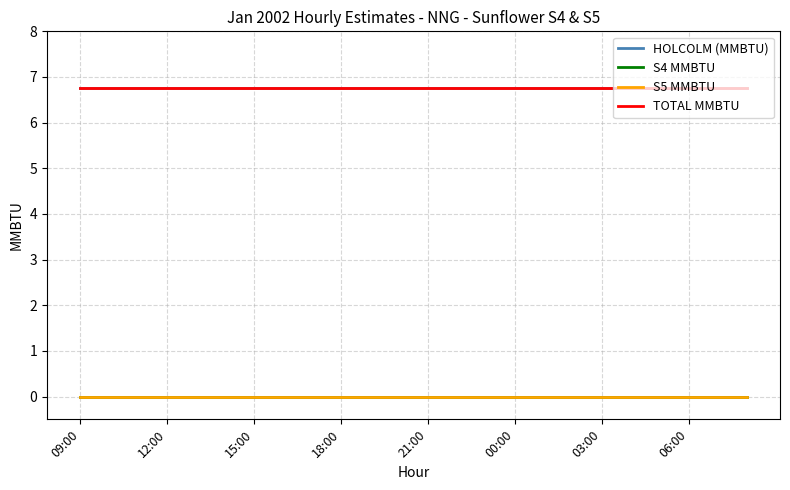

At how many categories does at least one series exceed 2?

24